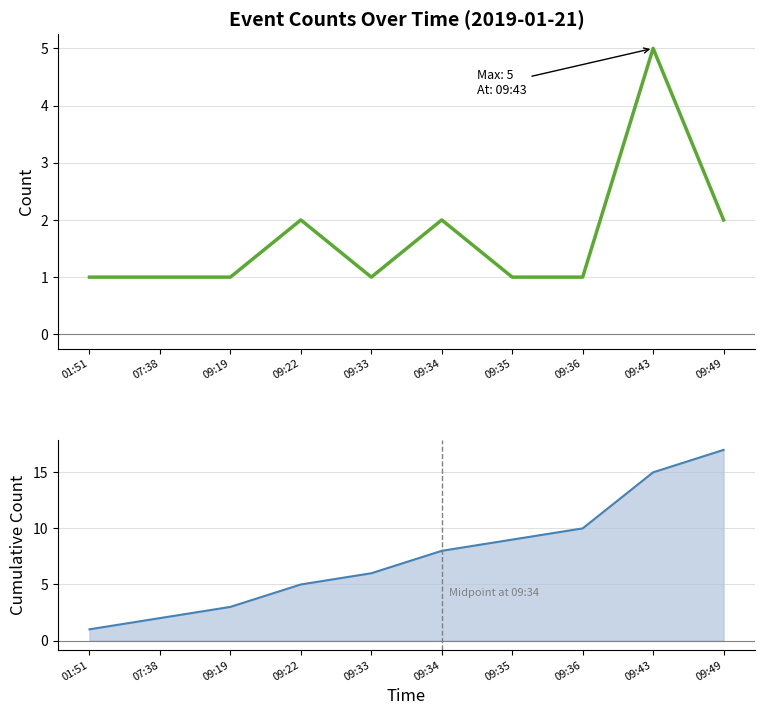

What is the sum of the Cumulative count values at 09:36 and 09:19?

13